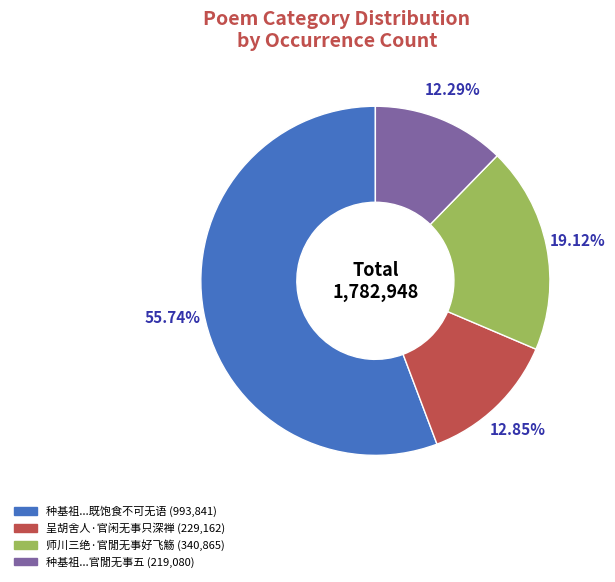

Count the number of slices in the pie.

4